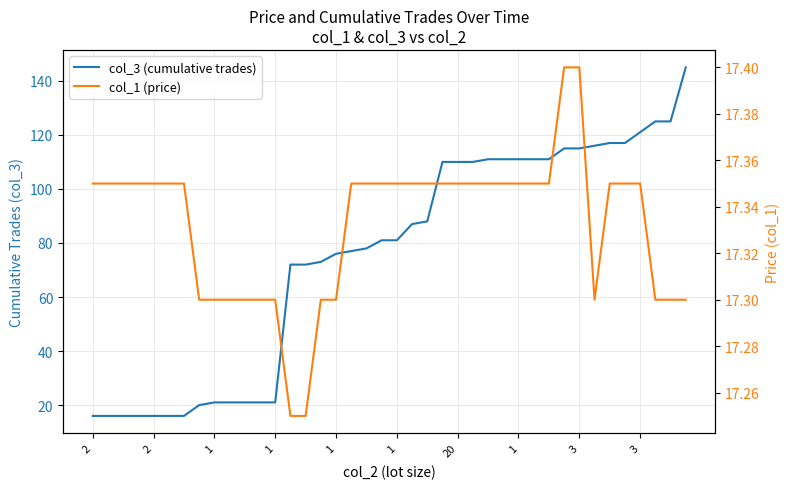

What is the difference between the col_3 (cumulative trades) values at 23 and 20?

29.0